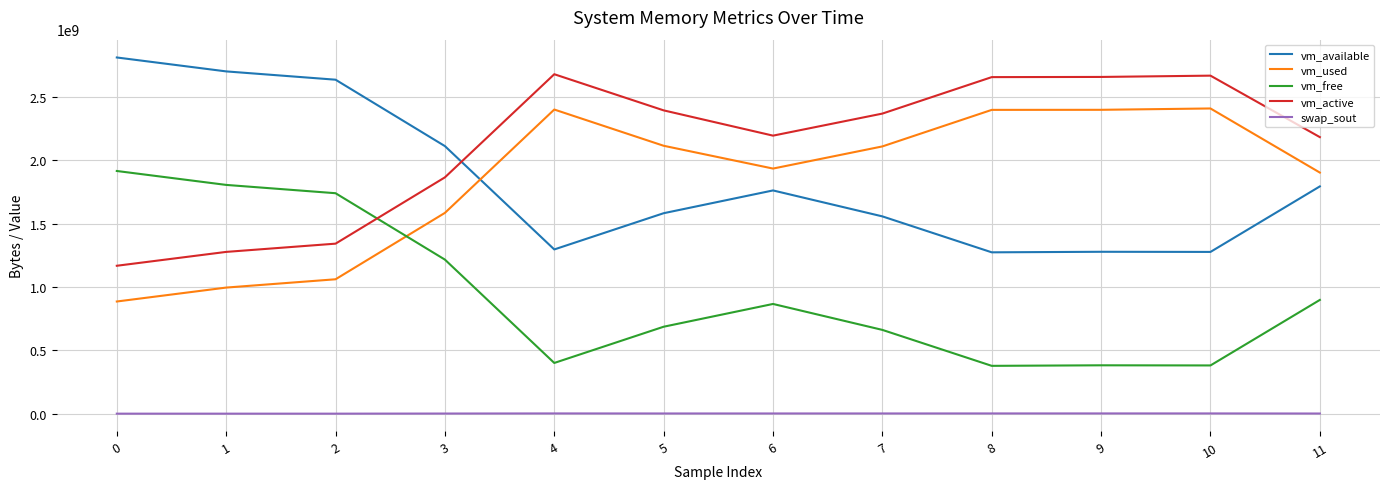

What is the smallest value displayed?

507904